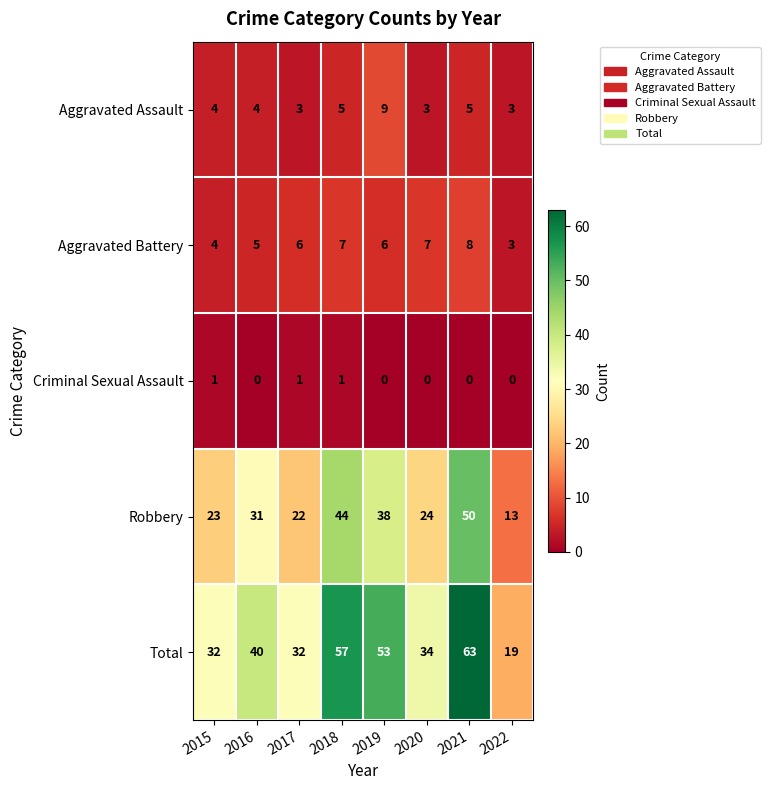

True or false: Robbery has a value of 31 at 2016.

True